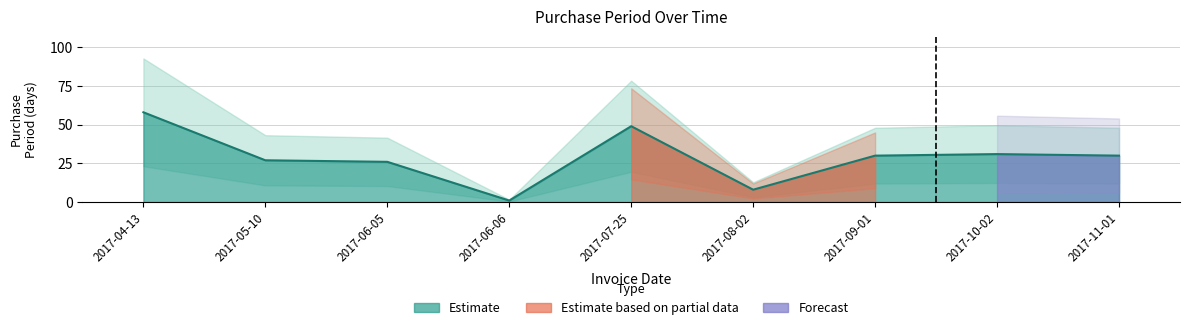

Read the value at 2017-08-02.

8